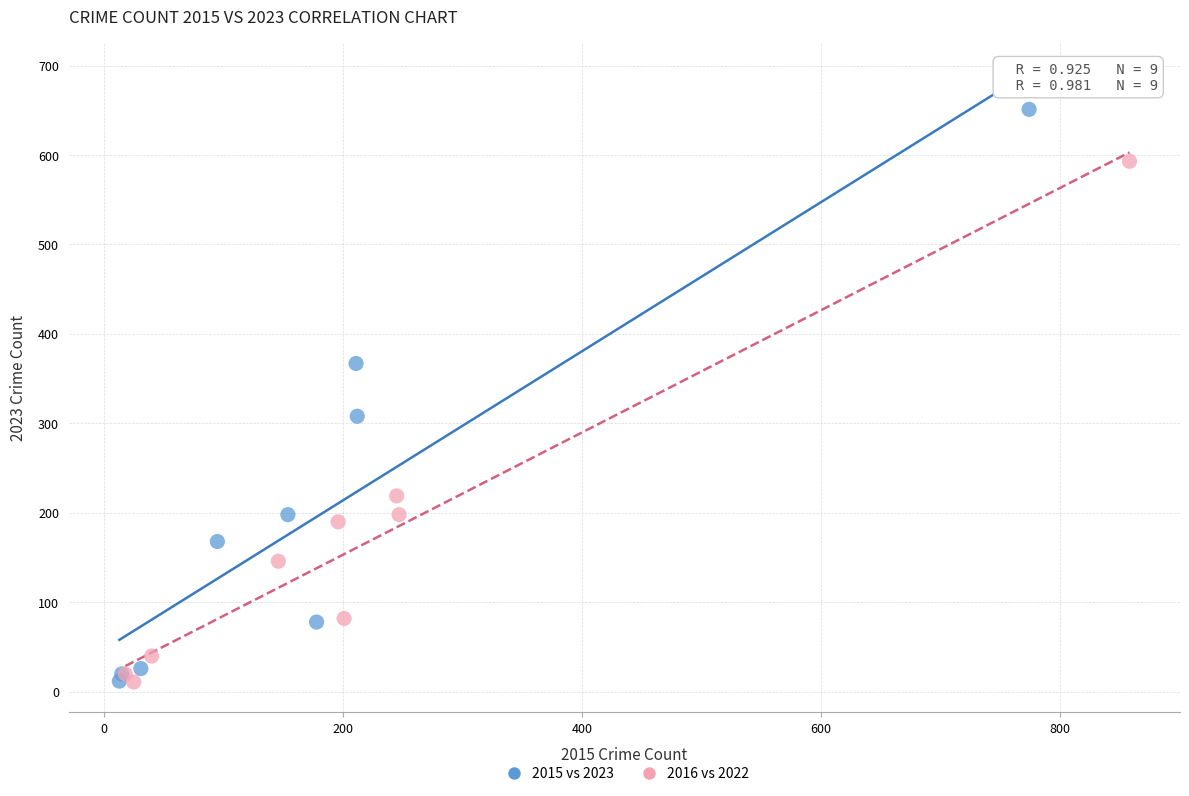

Which series contains the highest Y value?

2015 vs 2023